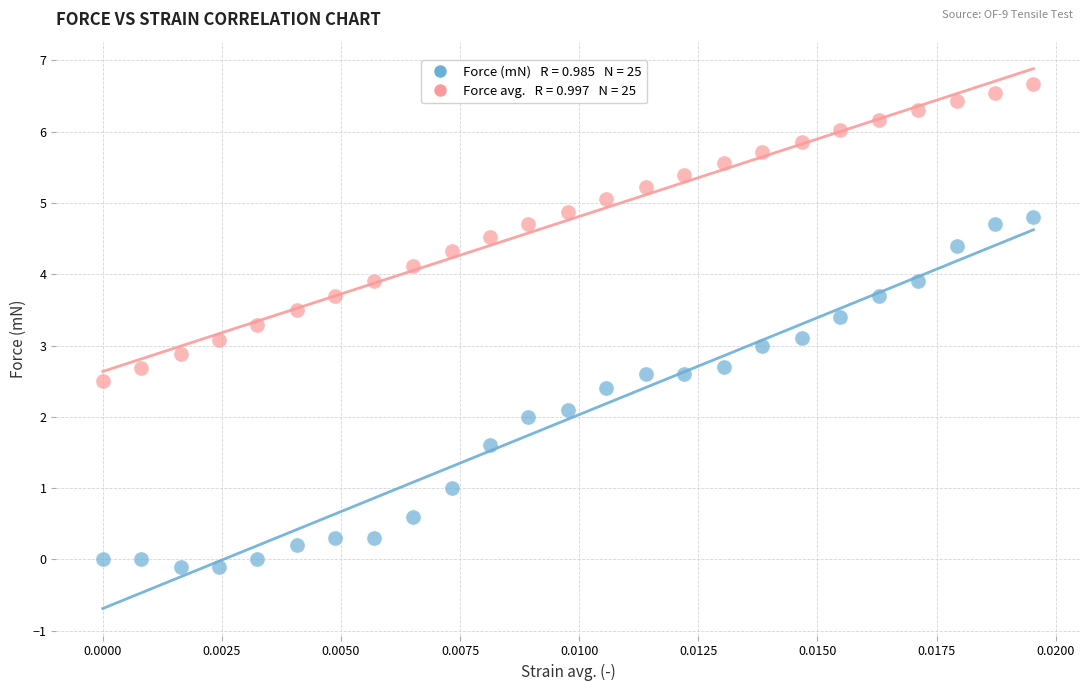

Across all data points, what is the range of Y values (max minus min)?

6.8